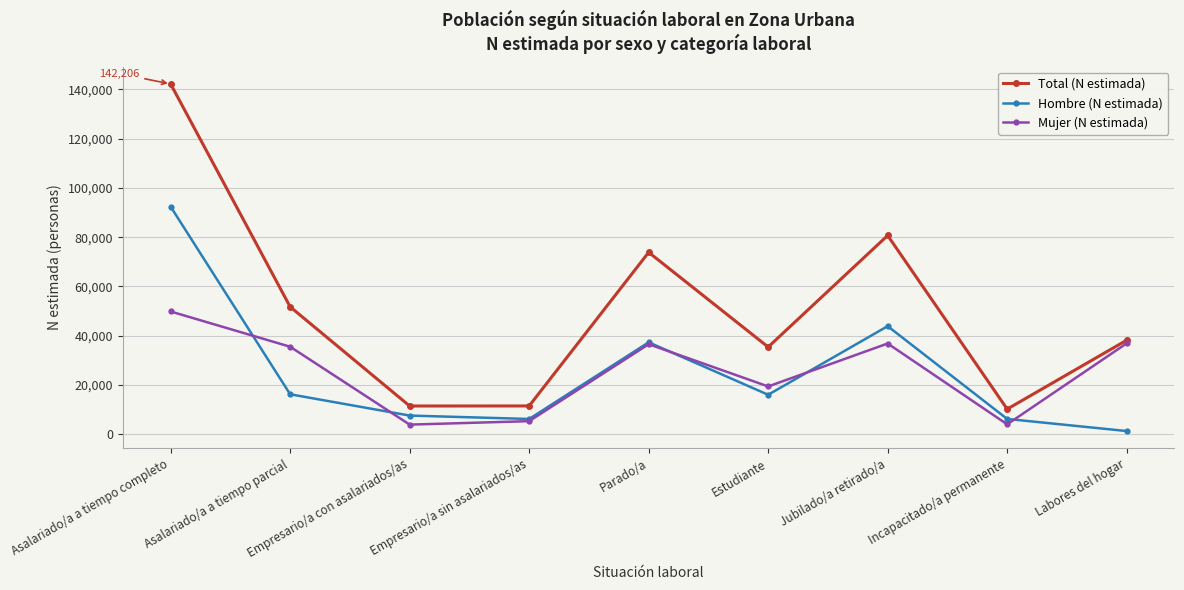

True or false: Total (N estimada) and Hombre (N estimada) intersect in this chart.

False